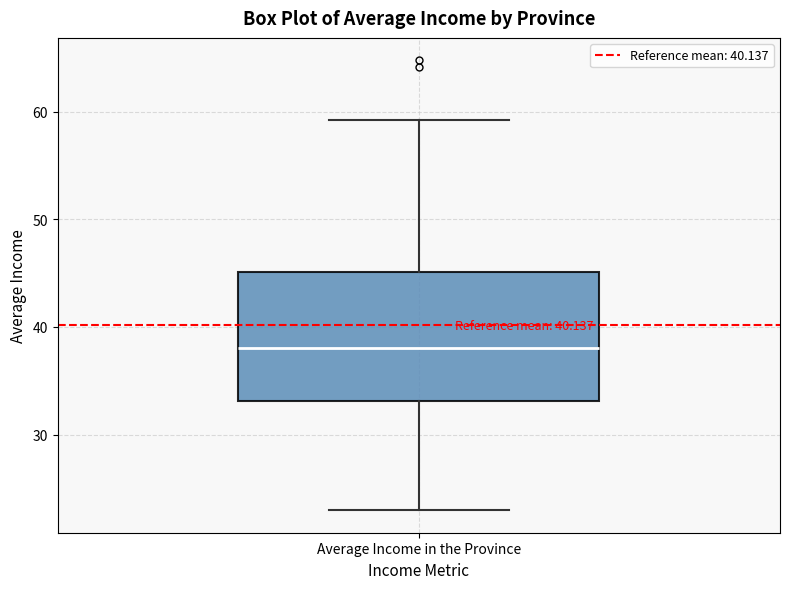

Where does the lower whisker of the box for Average Income in the Province end on the y-axis? The values are not printed on the chart, so give them approximately, as read against the axis.

23